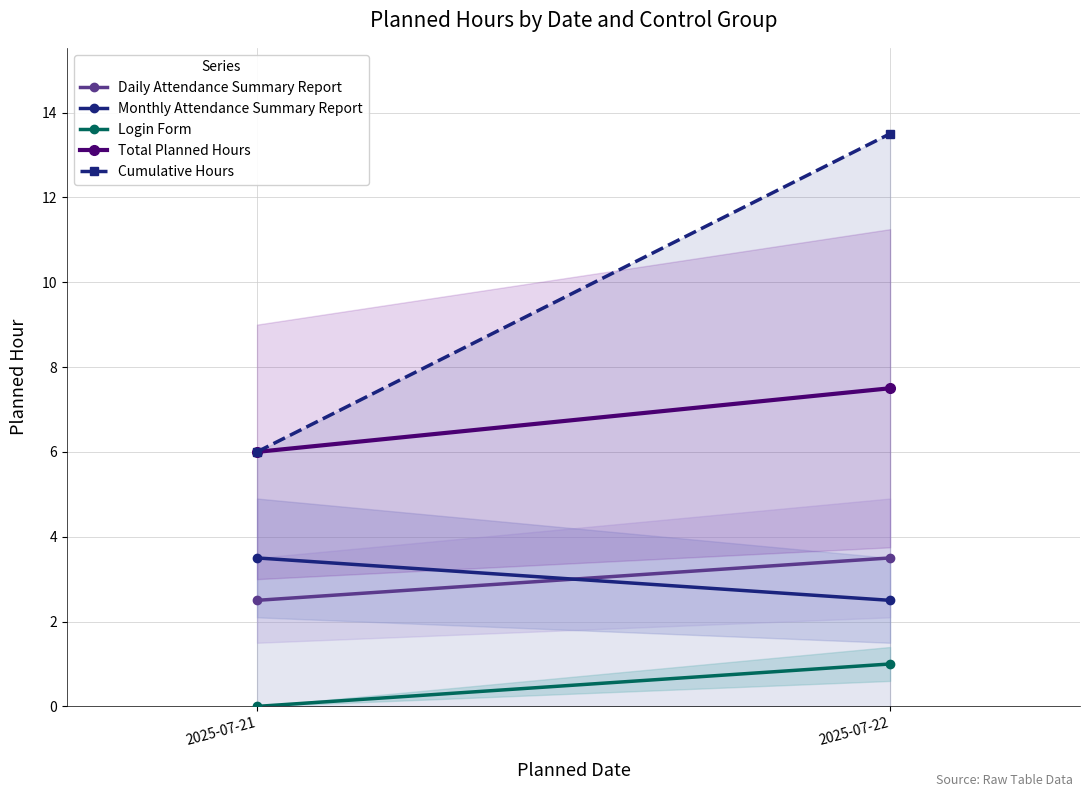

Which has a higher value, 2025-07-22 or 2025-07-21?

2025-07-22